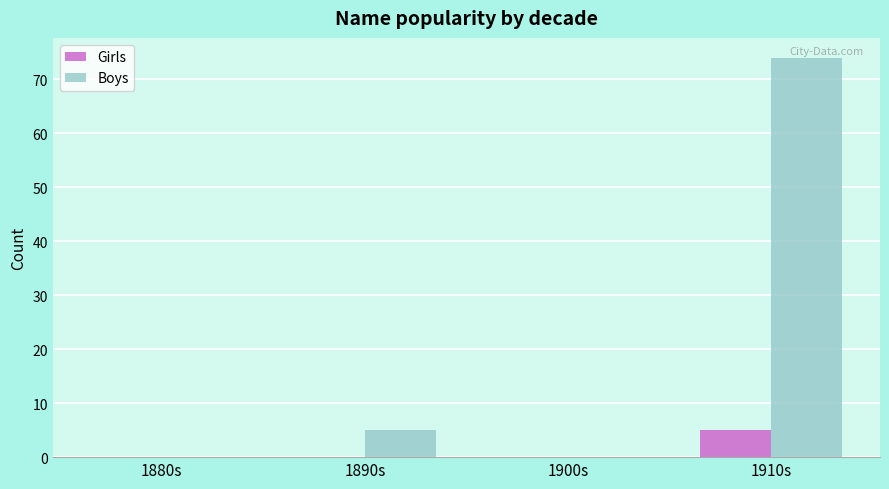

The Boys series shows 74 at 1910s. True or false?

True